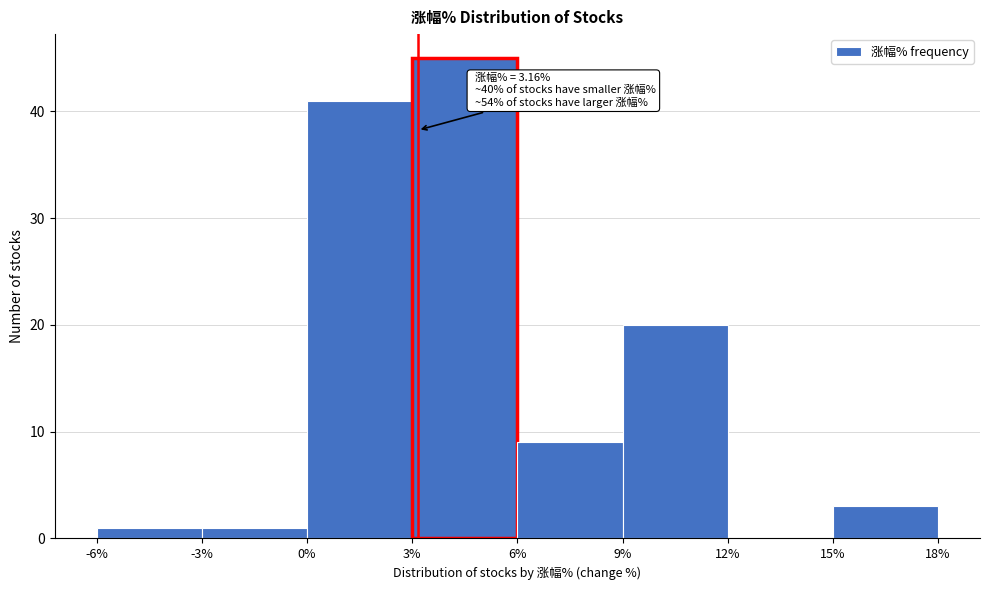

Which range on the x-axis has the tallest bar?

3% to 6%